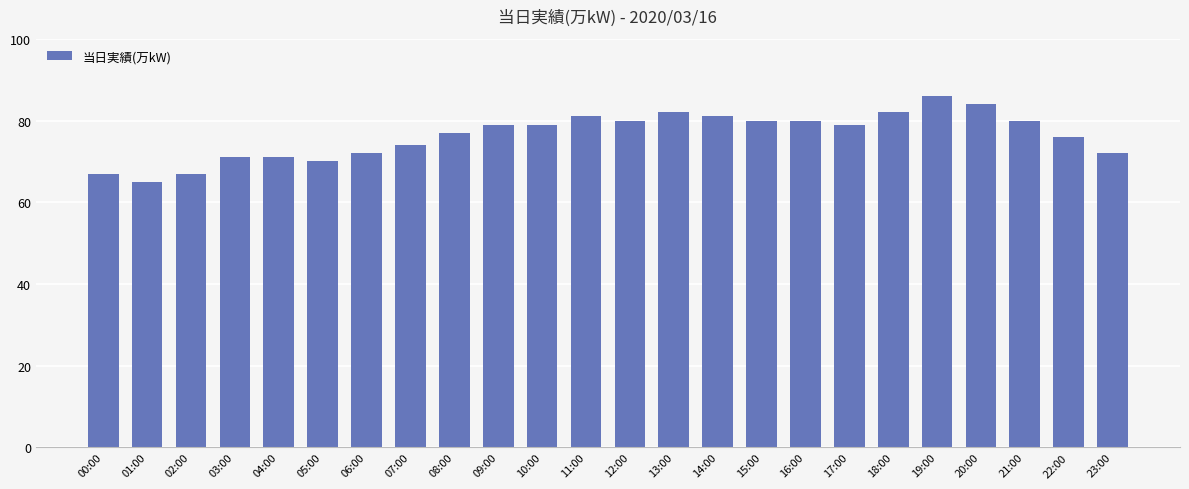

True or false: the data shows 47 at 03:00.

False